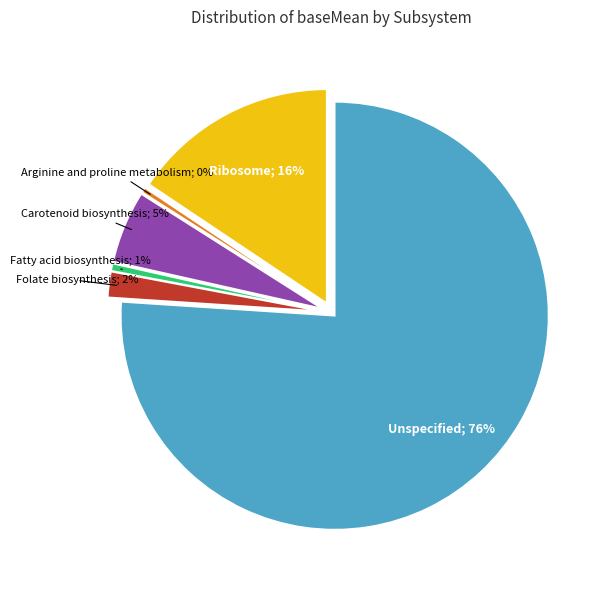

What is the ratio of the value at Ribosome to the value at Unspecified?

0.2